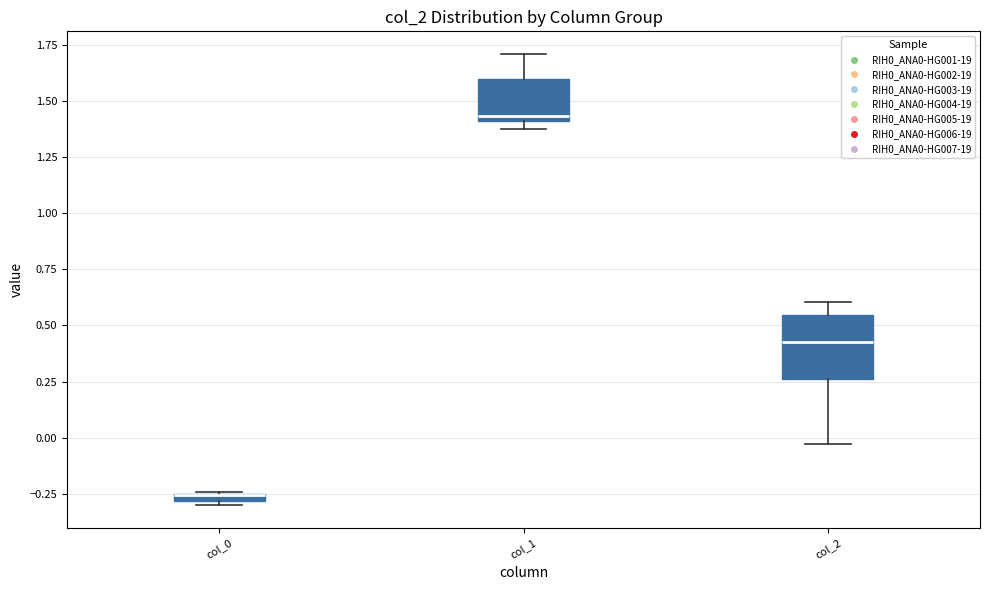

Which box is the tallest, from its lower edge to its upper edge?

col_2